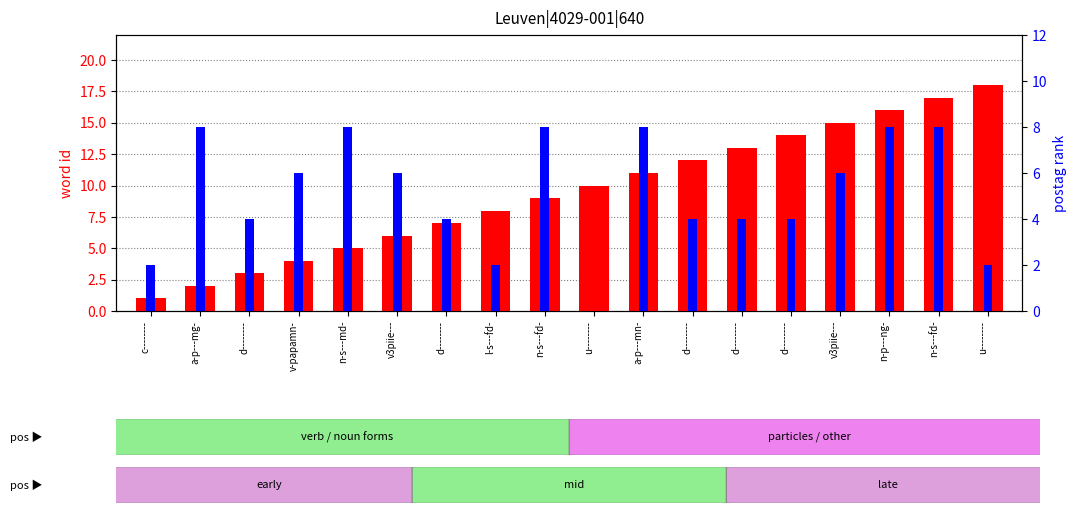

Reading left to right, extract all data points from this chart.

word id: 1	2	3	4	5	6	7	8	9	10	11	12	13	14	15	16	17	18
postag rank within the sample: 2	8	4	6	8	6	4	2	8	0	8	4	4	4	6	8	8	2